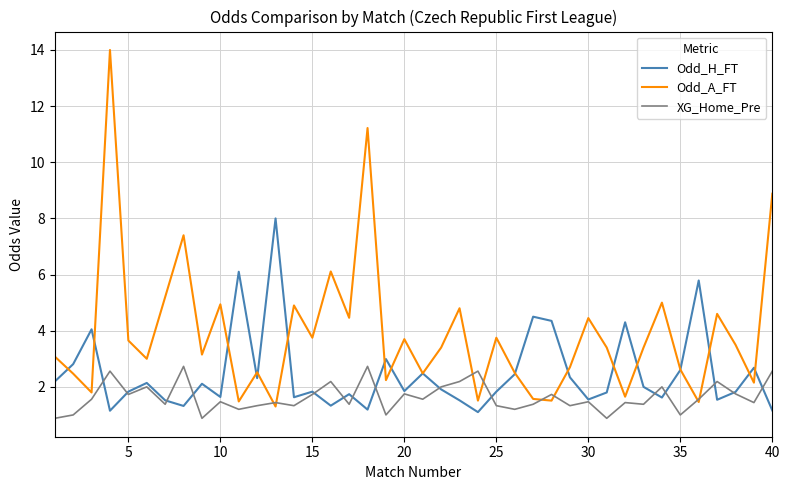

What is the minimum value shown in the chart?

0.9